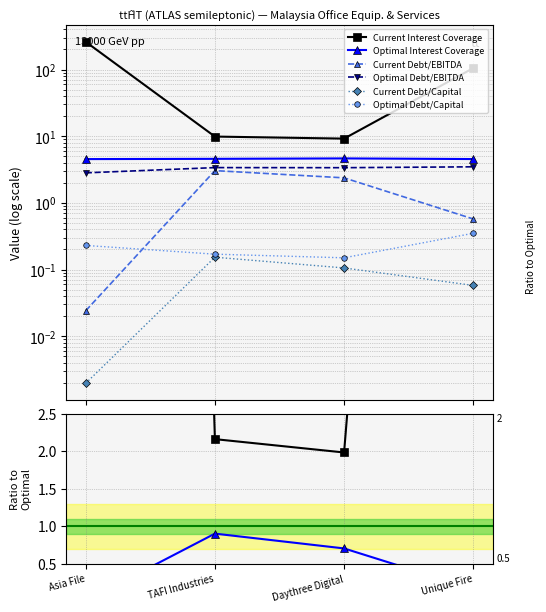

What is the total value across all series at Asia File?

268.2